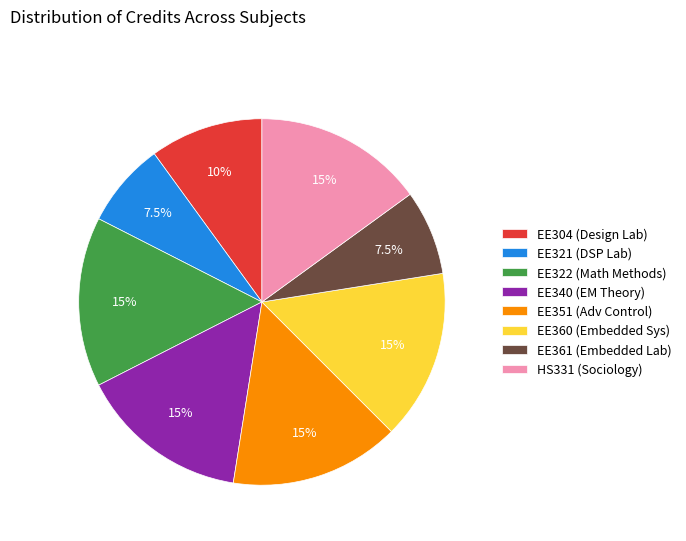

Do HS331 (Sociology) and EE351 (Adv Control) together represent more than half of the pie?

No